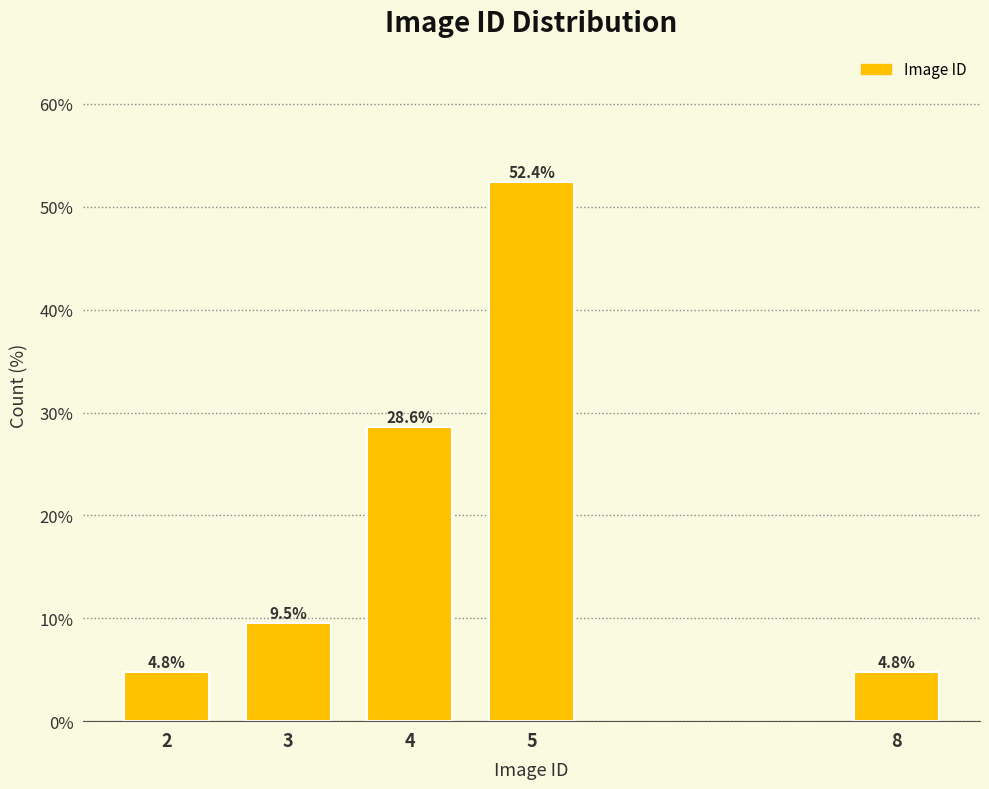

Reading left to right, transcribe all the data shown in this chart.

2=4.8	3=9.5	4=28.6	5=52.4	8=4.8